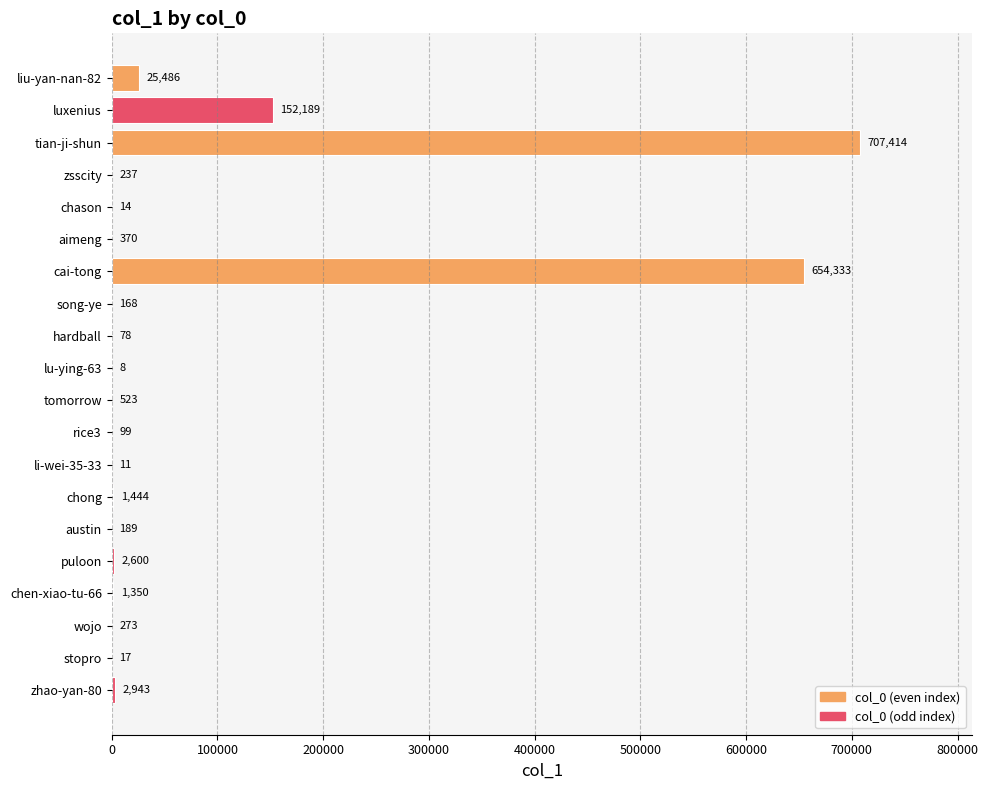

What is the maximum value shown in the chart?

707414